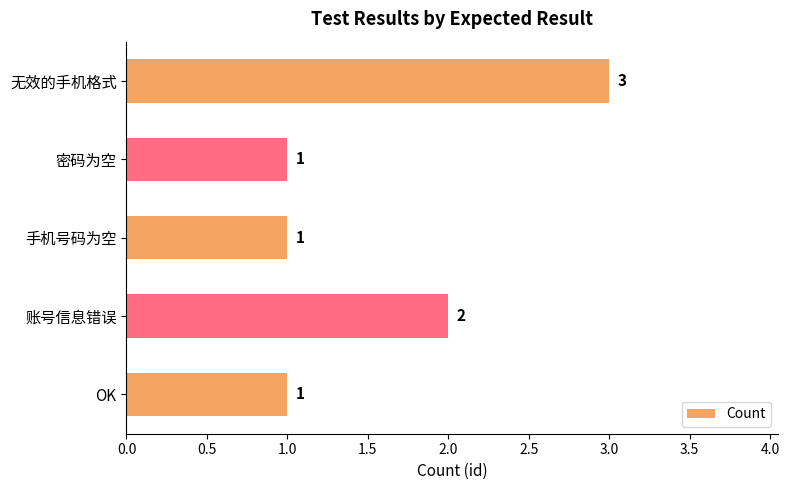

What is the difference between the maximum and minimum values?

2